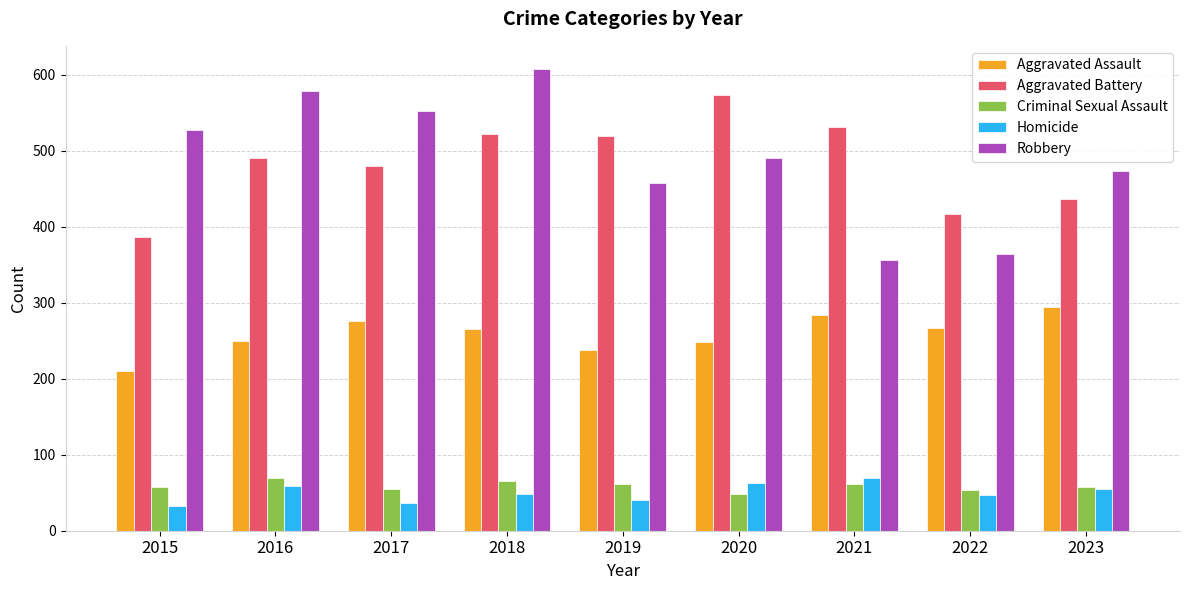

What is the difference between the second highest and second lowest values in the Criminal Sexual Assault series?

12